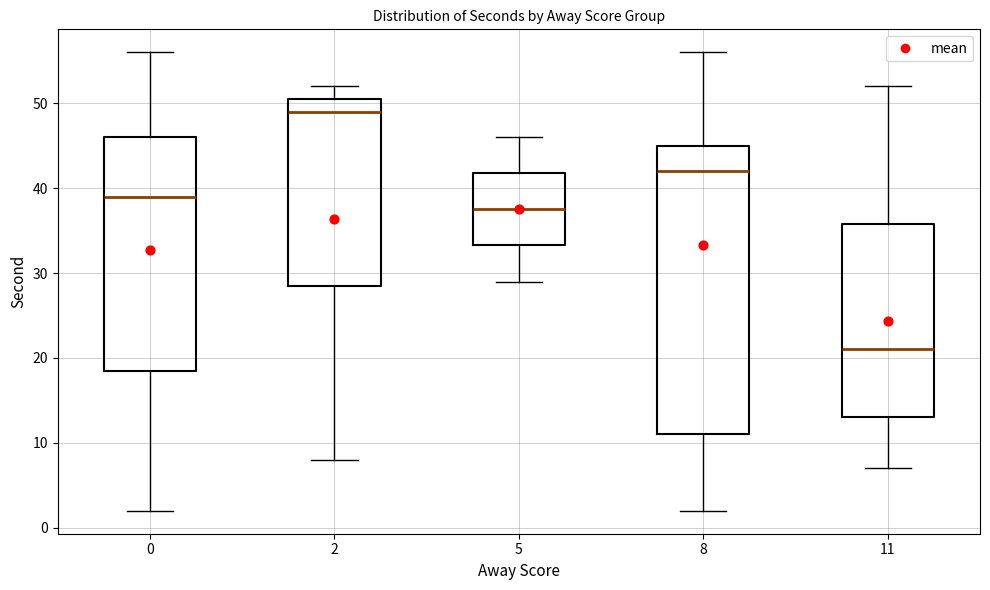

Where does the upper whisker of the box at x = 11 end on the y-axis? The values are not printed on the chart, so give them approximately, as read against the axis.

52